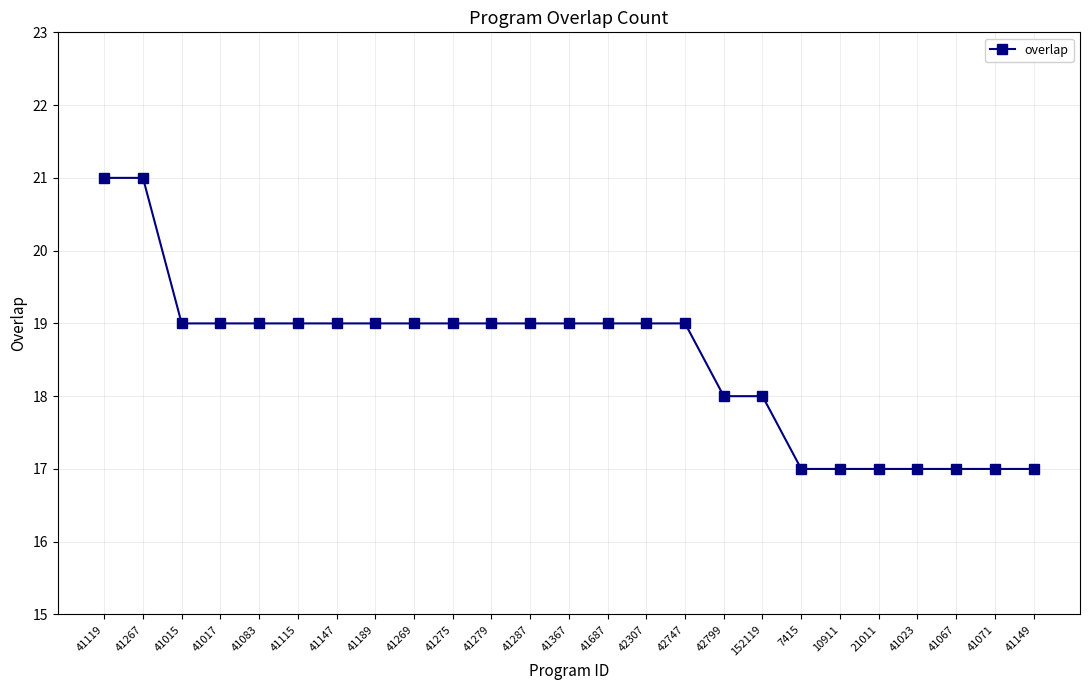

What is the approximate value at 42747?

19